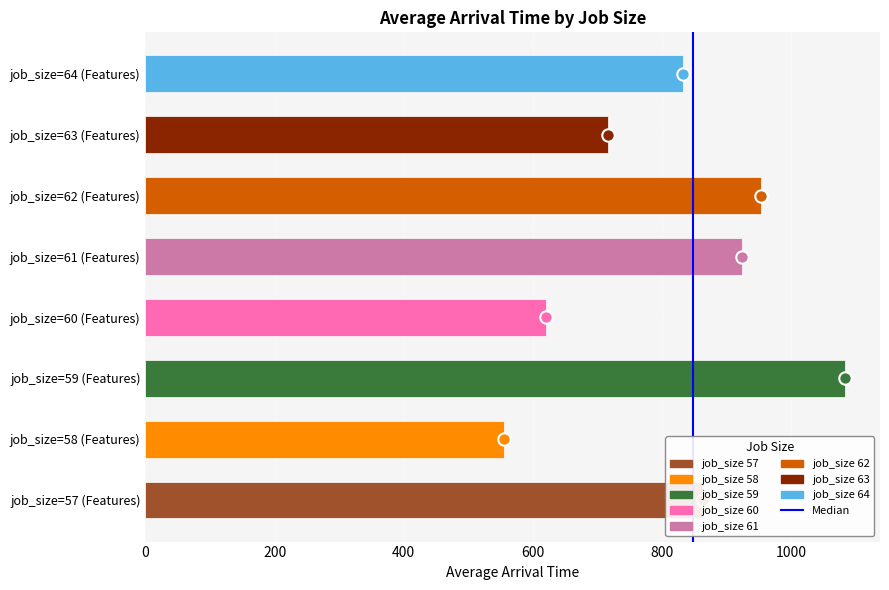

What is the change in value from 0 to 200?

+1